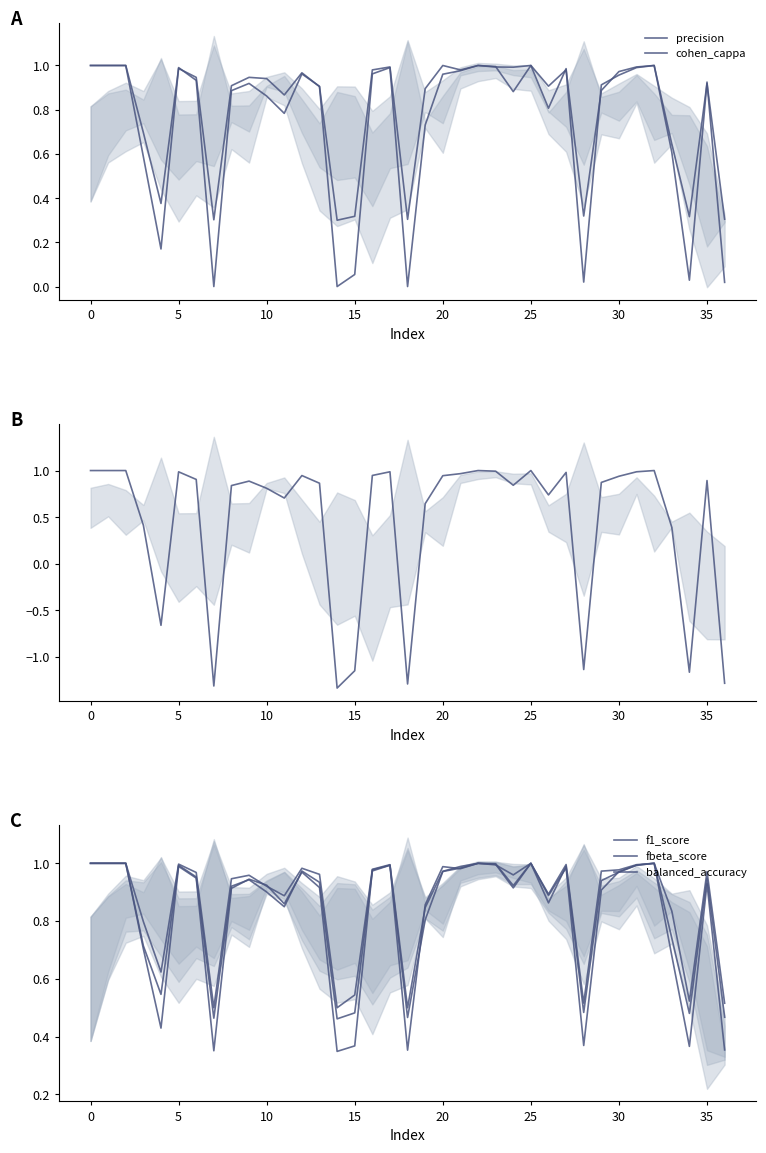

How many interior local valleys does the fbeta_score series have?

10